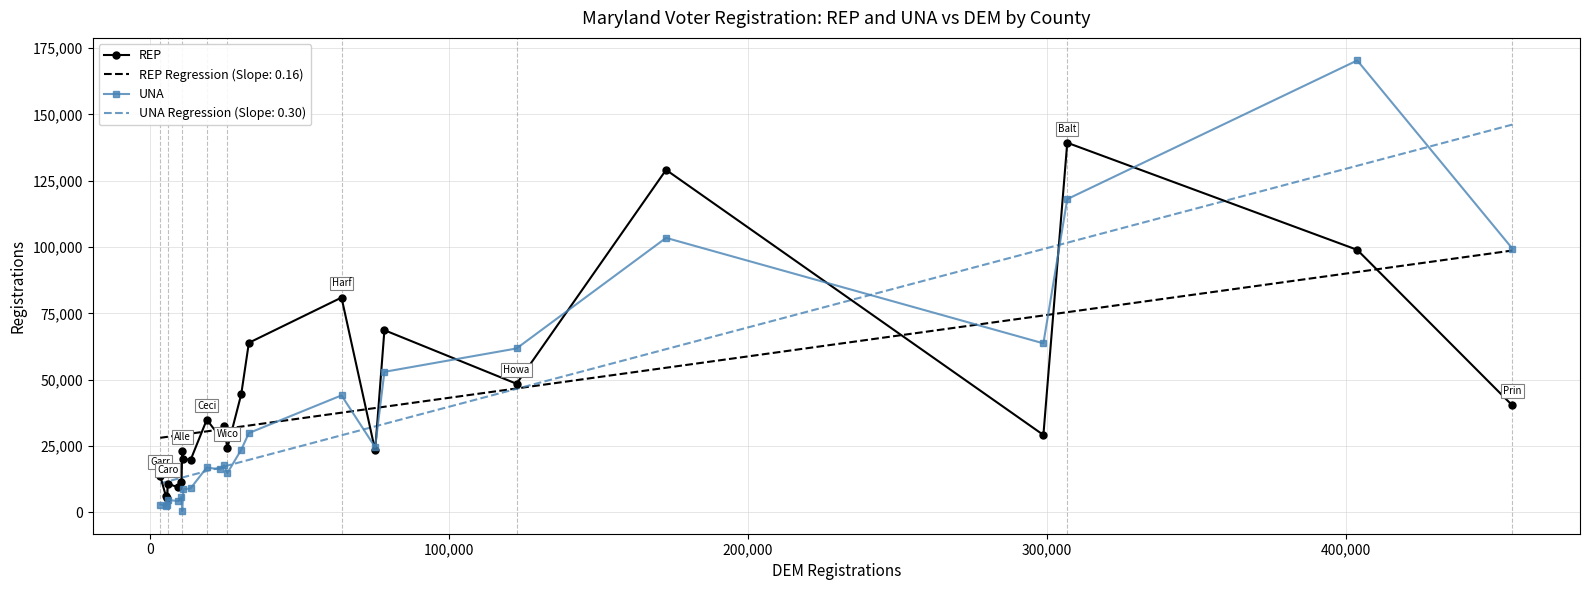

What is the lowest value of the UNA Regression (Slope: 0.30) series?

10971.3